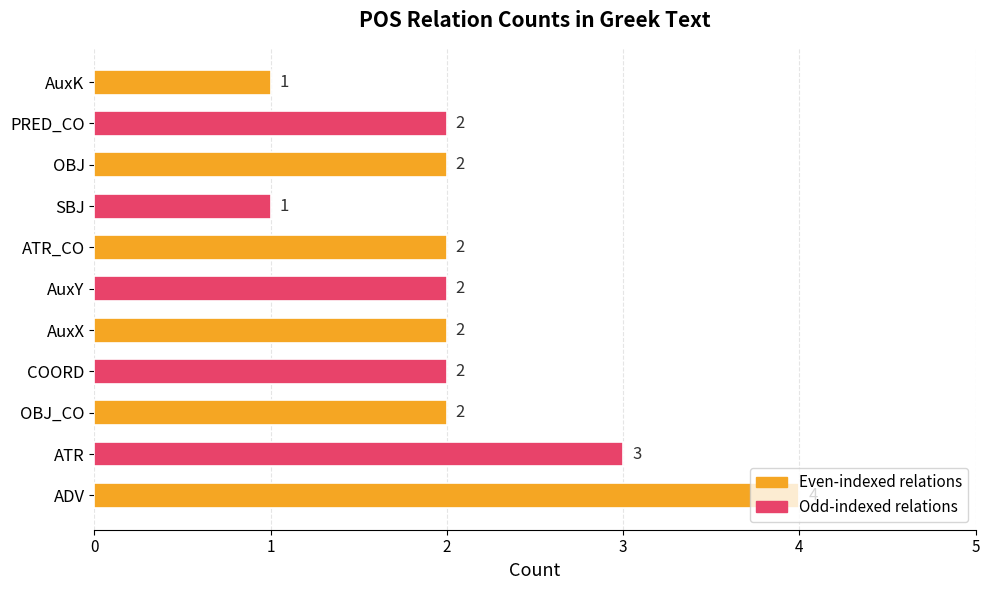

What is the maximum value shown in the chart?

4